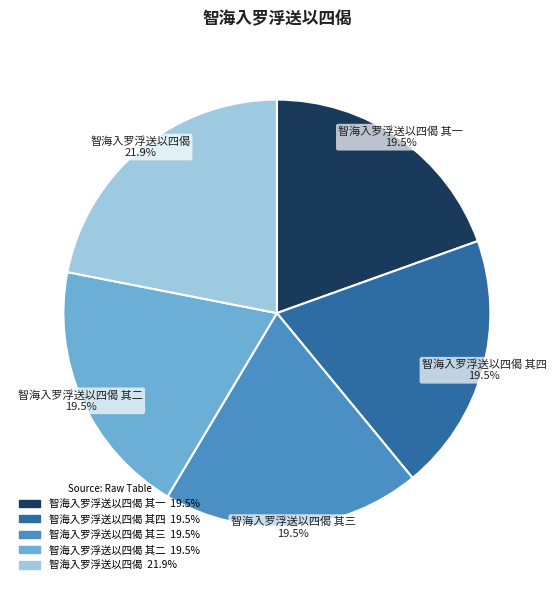

Is there any slice that represents more than half of the pie?

No